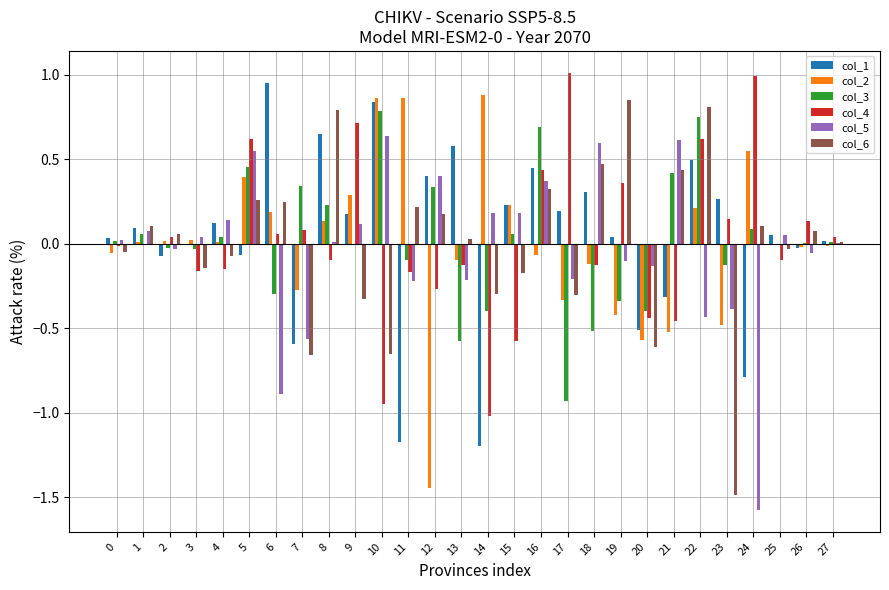

The value of col_5 at 2 is -0.0. True or false?

True